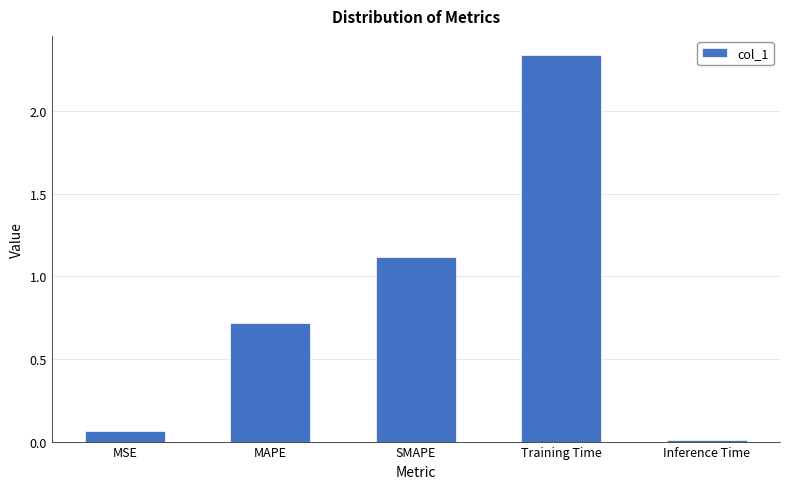

What is the change in value from MSE to Training Time?

+2.3